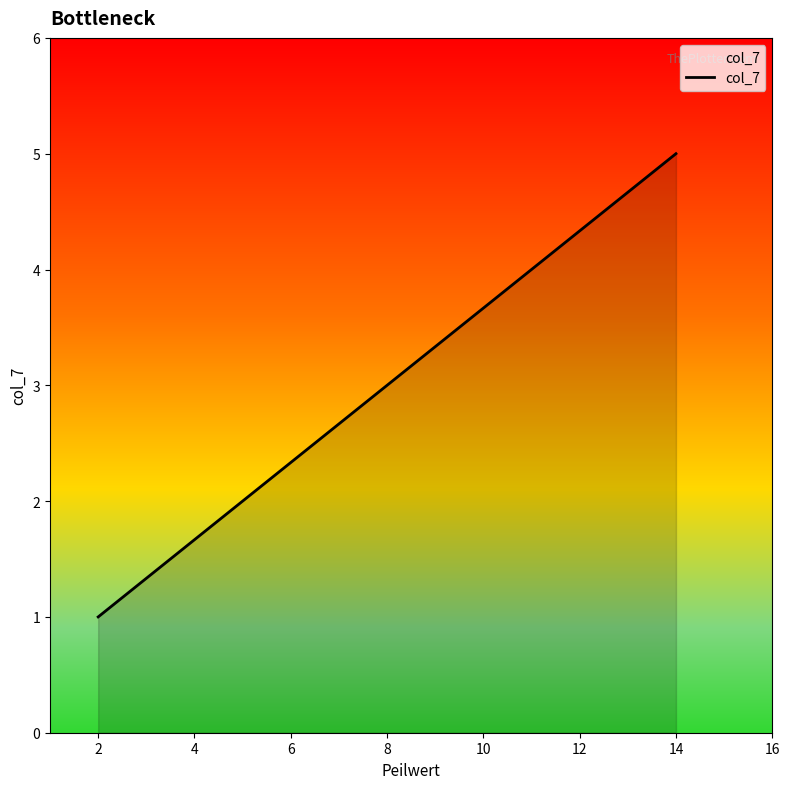

What is the difference between the maximum and second lowest values?

3